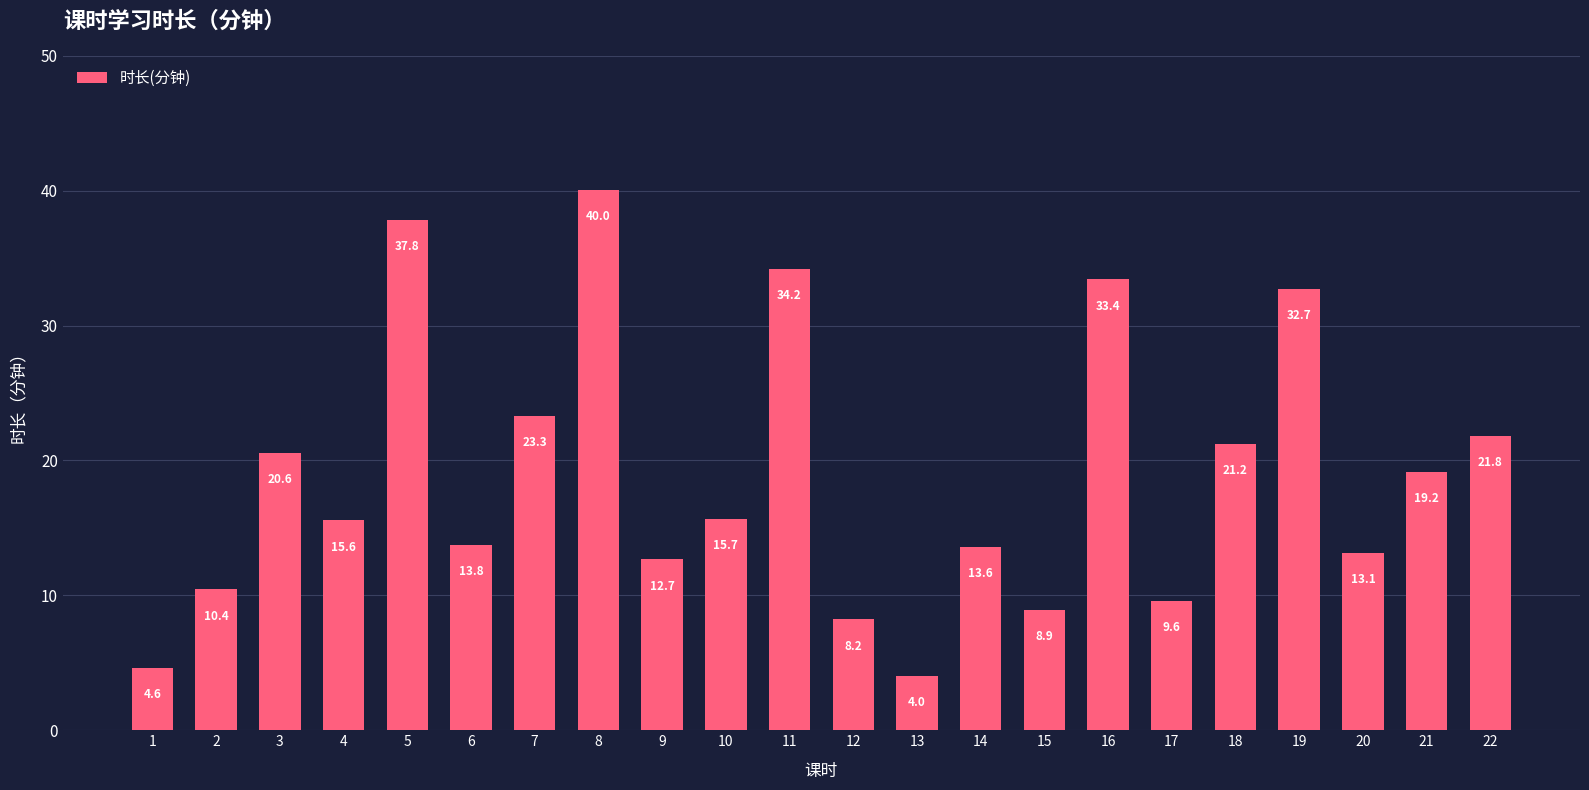

At which label does the data first exceed 15?

3